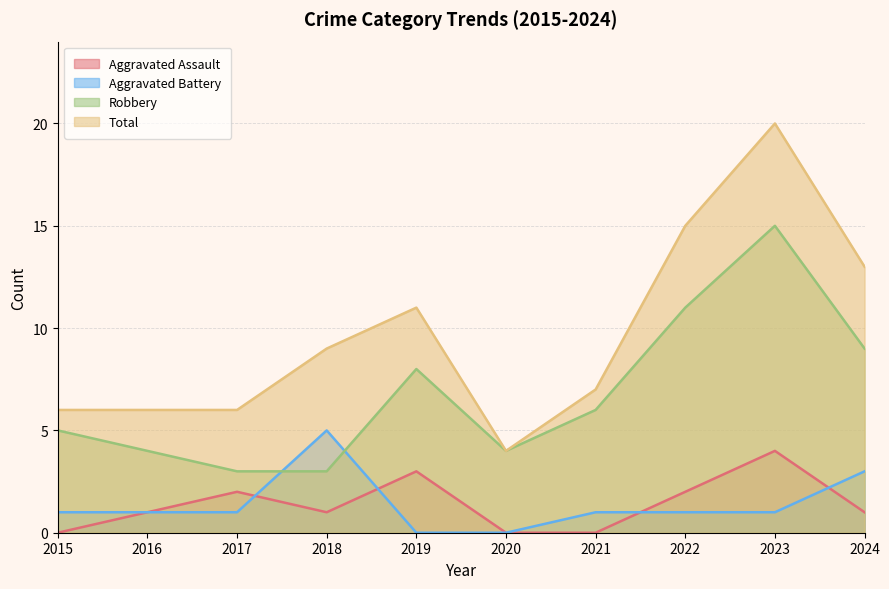

What is the average value of the Aggravated Assault series?

1